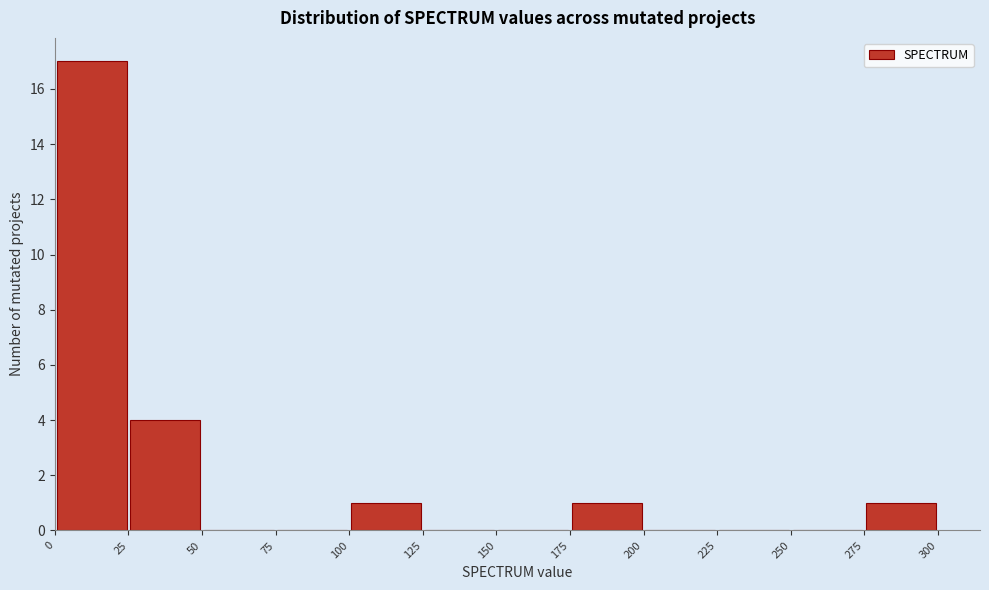

Reading left to right, list every bar in this chart as the range it spans on the x-axis followed by its height. The values are not printed on the chart, so give them approximately, as read against the axis.

0 to 25: 17
25 to 50: 4
50 to 75: 0
75 to 100: 0
100 to 125: 1
125 to 150: 0
150 to 175: 0
175 to 200: 1
200 to 225: 0
225 to 250: 0
250 to 275: 0
275 to 300: 1